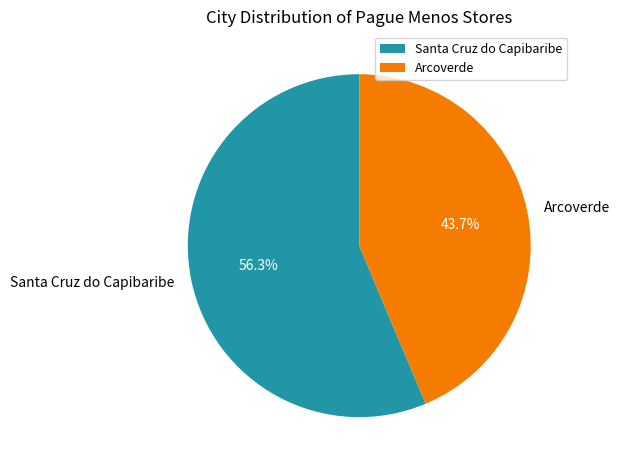

Rank the categories by value from highest to lowest.

Santa Cruz do Capibaribe, Arcoverde